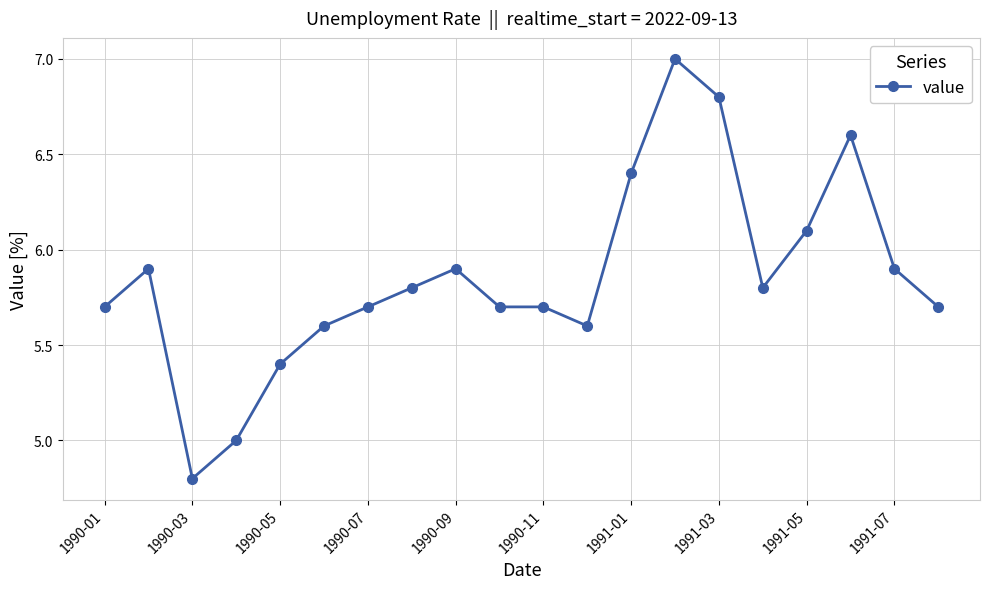

What is the smallest value displayed?

4.8